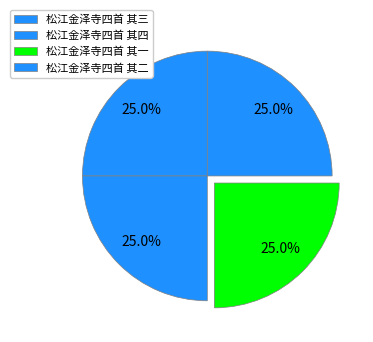

True or false: 松江金泽寺四首 其四 accounts for 25% of the total.

True